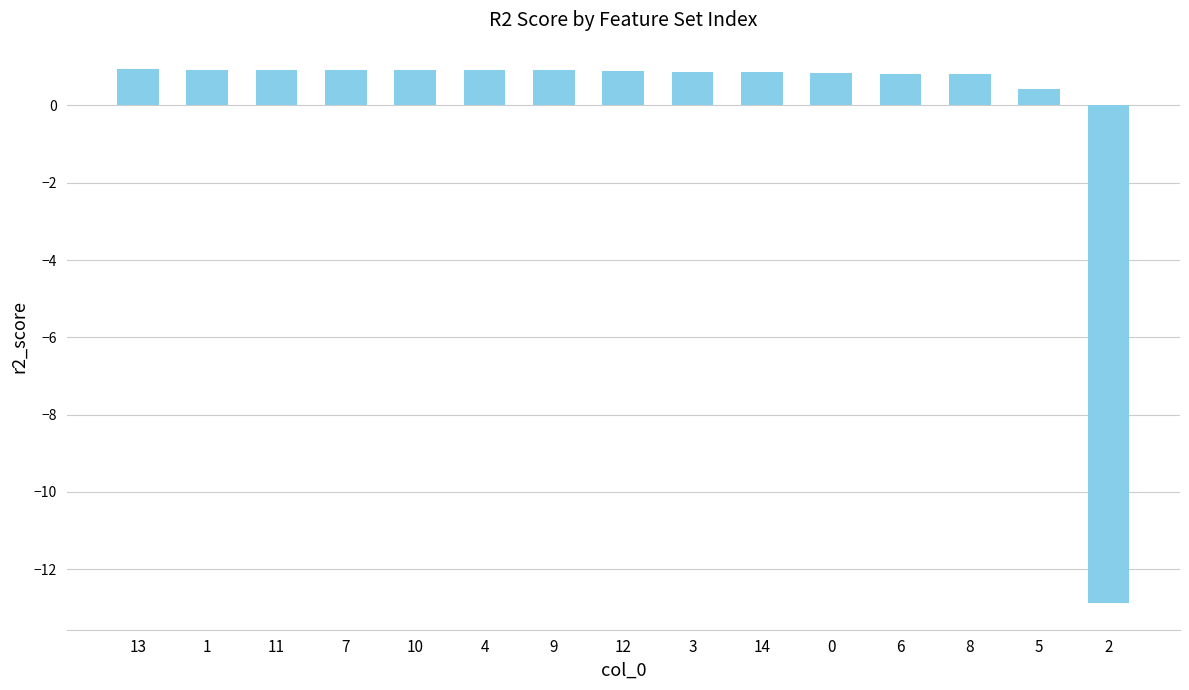

What is the label of the 12th bar from the left?

6